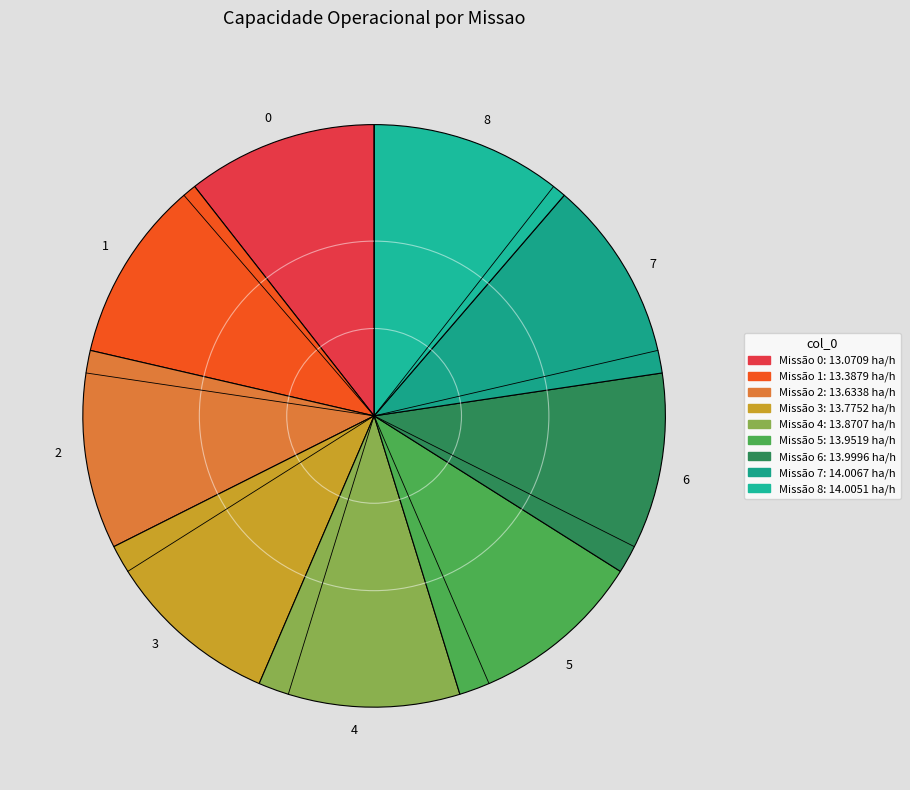

How many slices are in this pie chart?

9